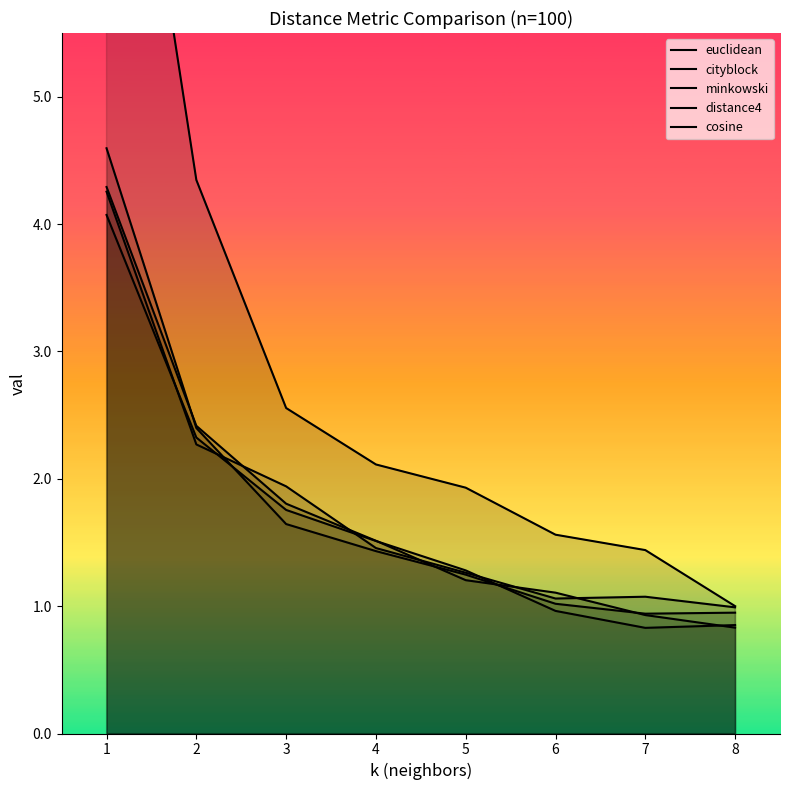

Which category has the lowest value in the cosine series?

8